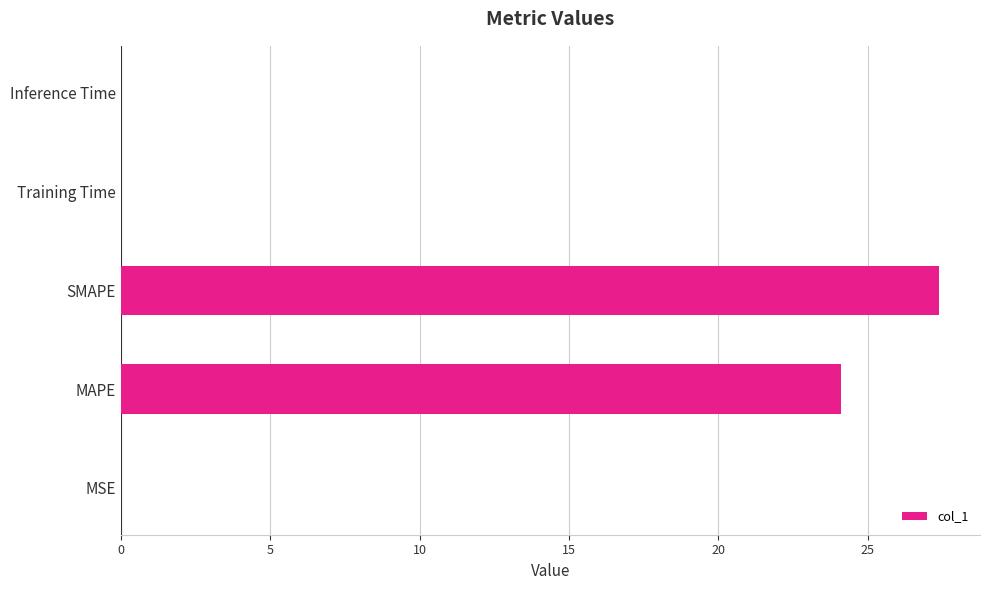

What is the greatest value displayed?

27.4